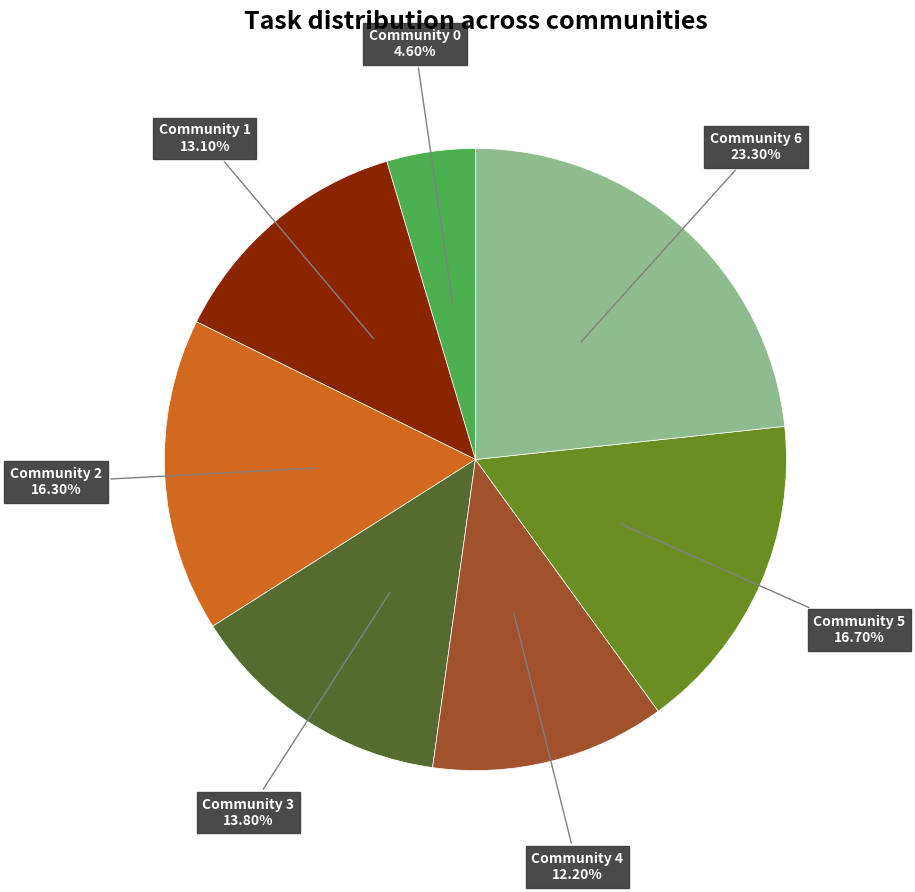

Is there any slice that represents more than half of the pie?

No